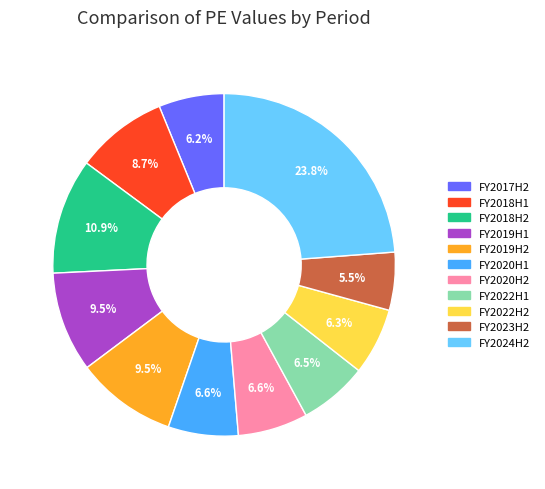

Which category has the biggest portion of the pie?

FY2024H2